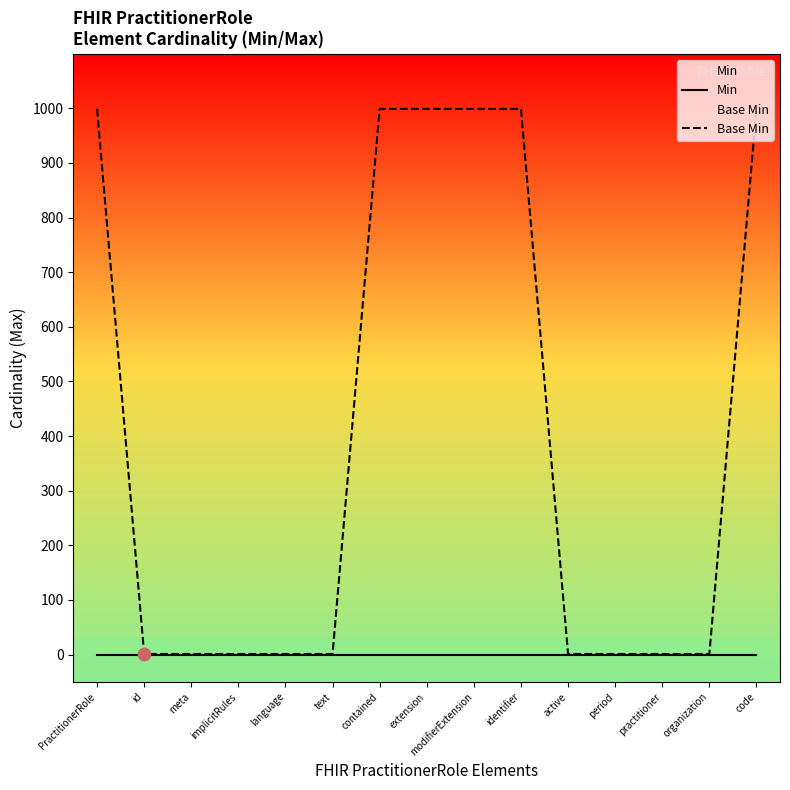

What is the total value across all series at PractitionerRole?

999